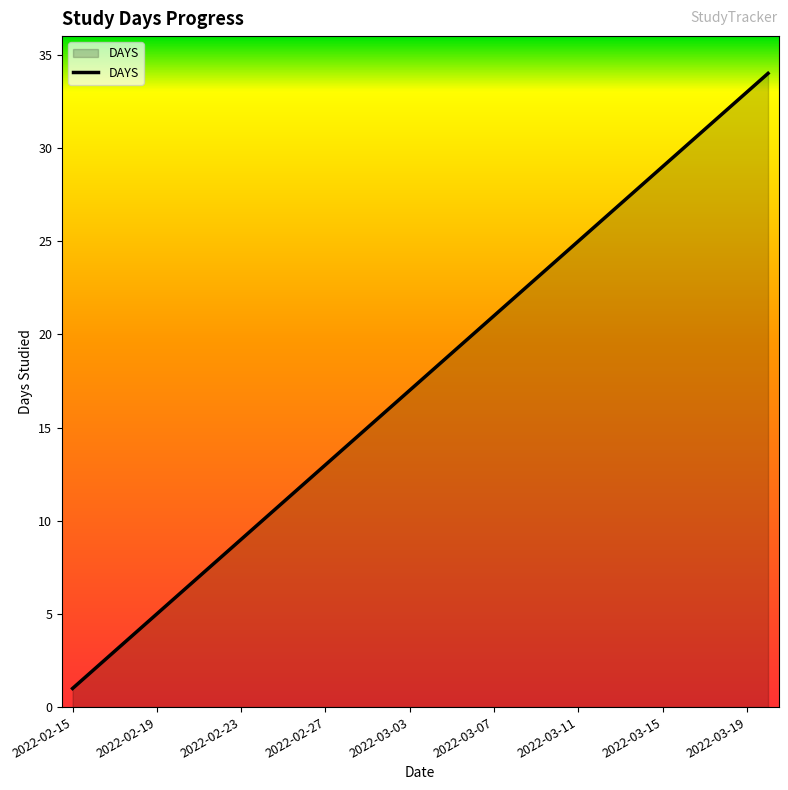

What is the difference between the maximum and minimum values?

33